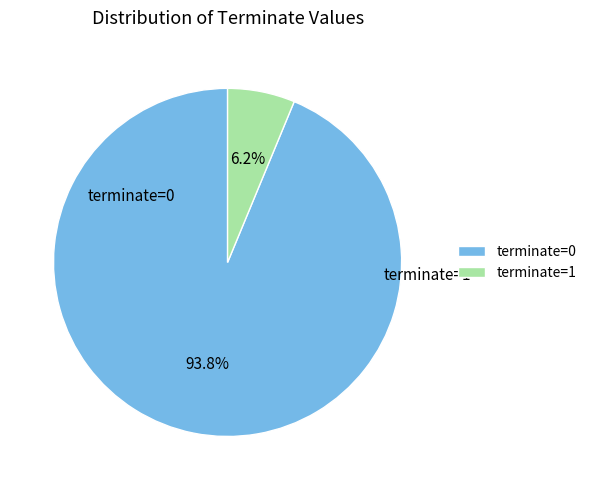

Does terminate=0 account for over 50% of the chart?

Yes